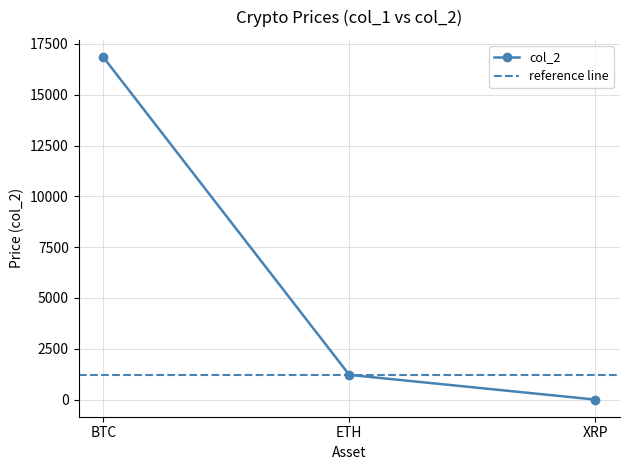

What is the smallest value displayed?

0.4